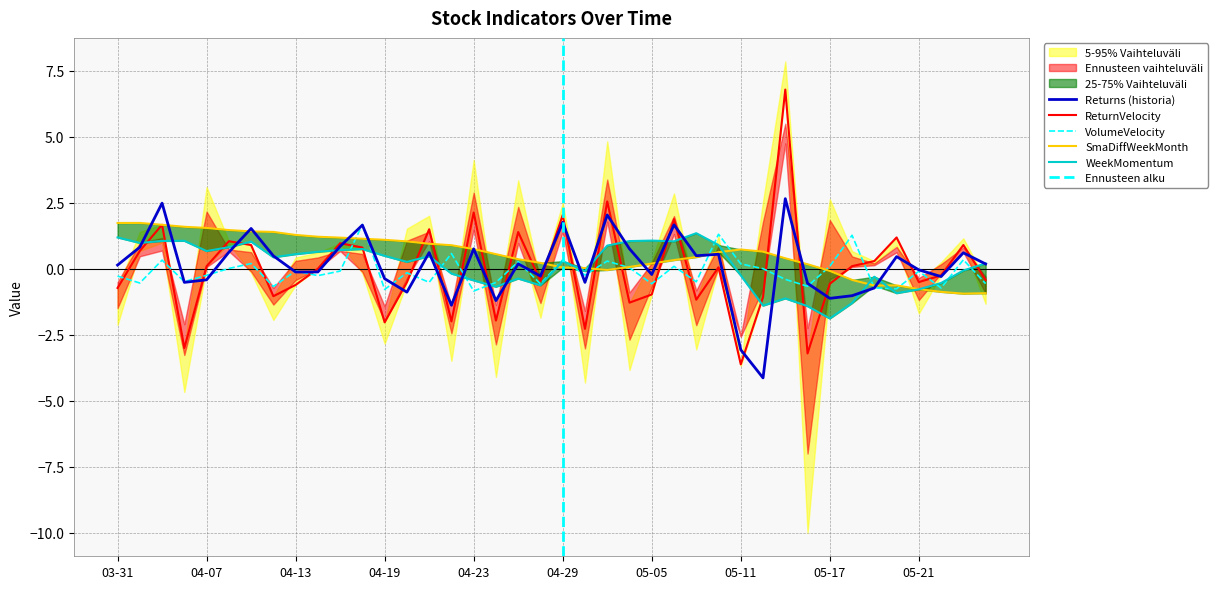

What is the label of the 18th point from the left?

2021-04-26